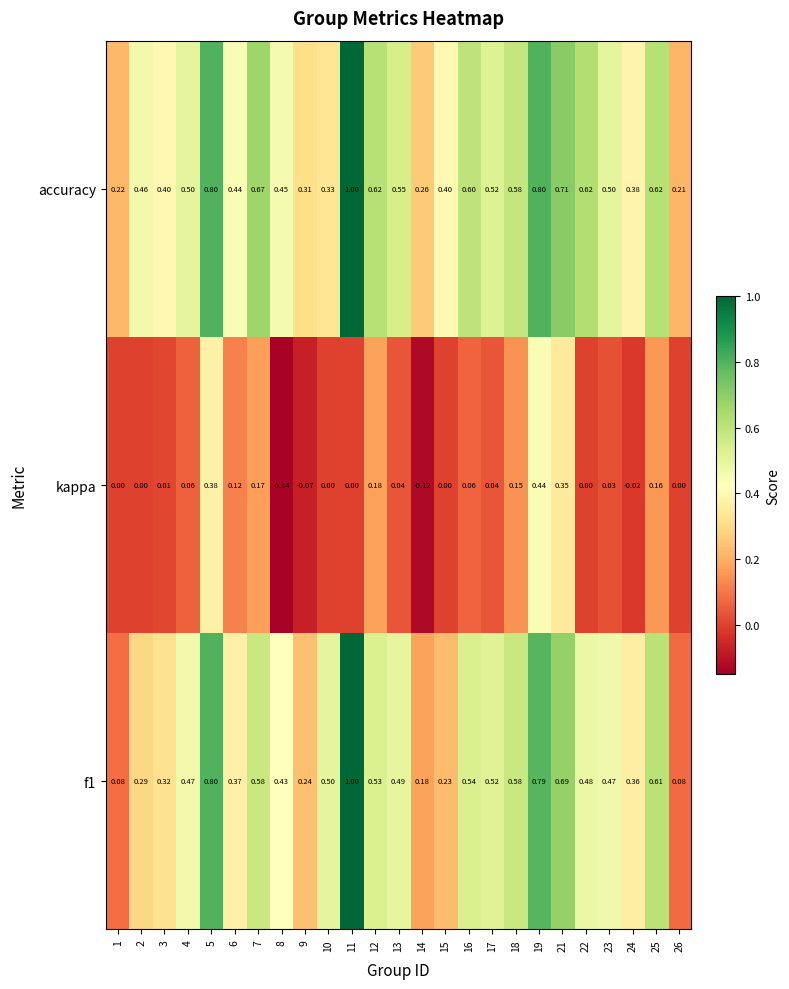

Which series changed the most between 2 and 24?

accuracy